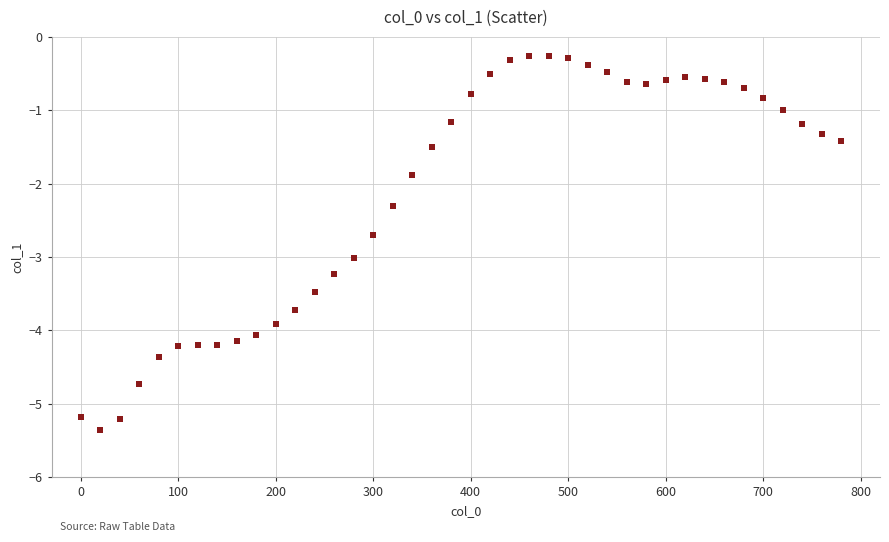

What Y value in the scatter plot is closest to -2?

-1.9